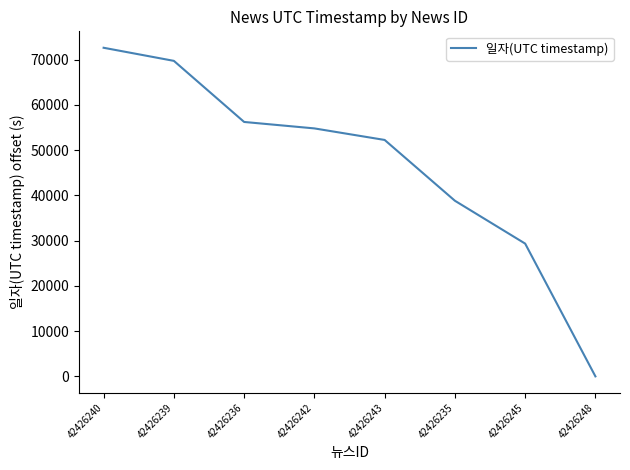

The chart shows a value of 96321 at 42426239. True or false?

False